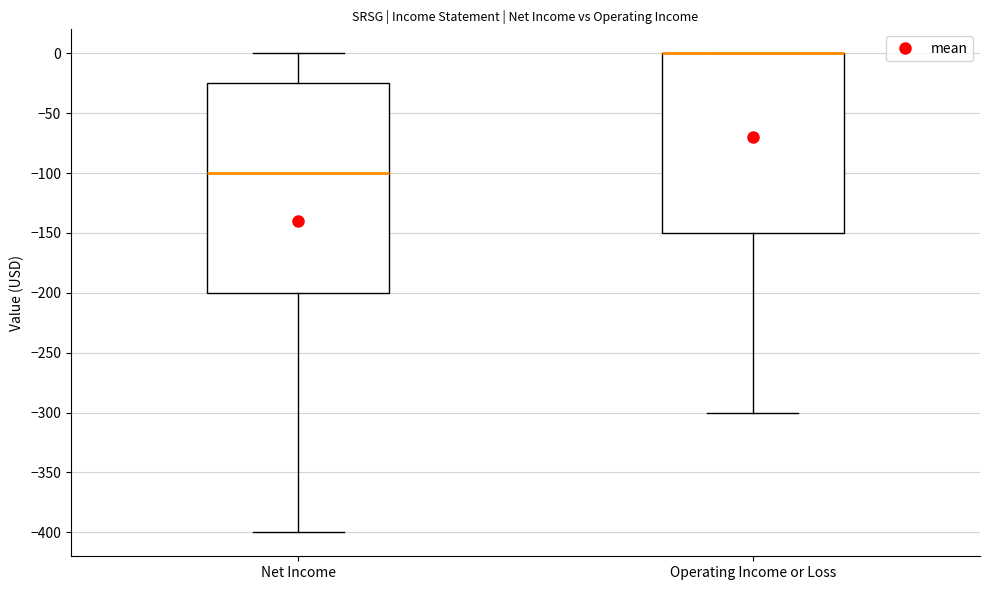

Where does the median line of the box for Net Income sit on the y-axis? The values are not printed on the chart, so give them approximately, as read against the axis.

-100